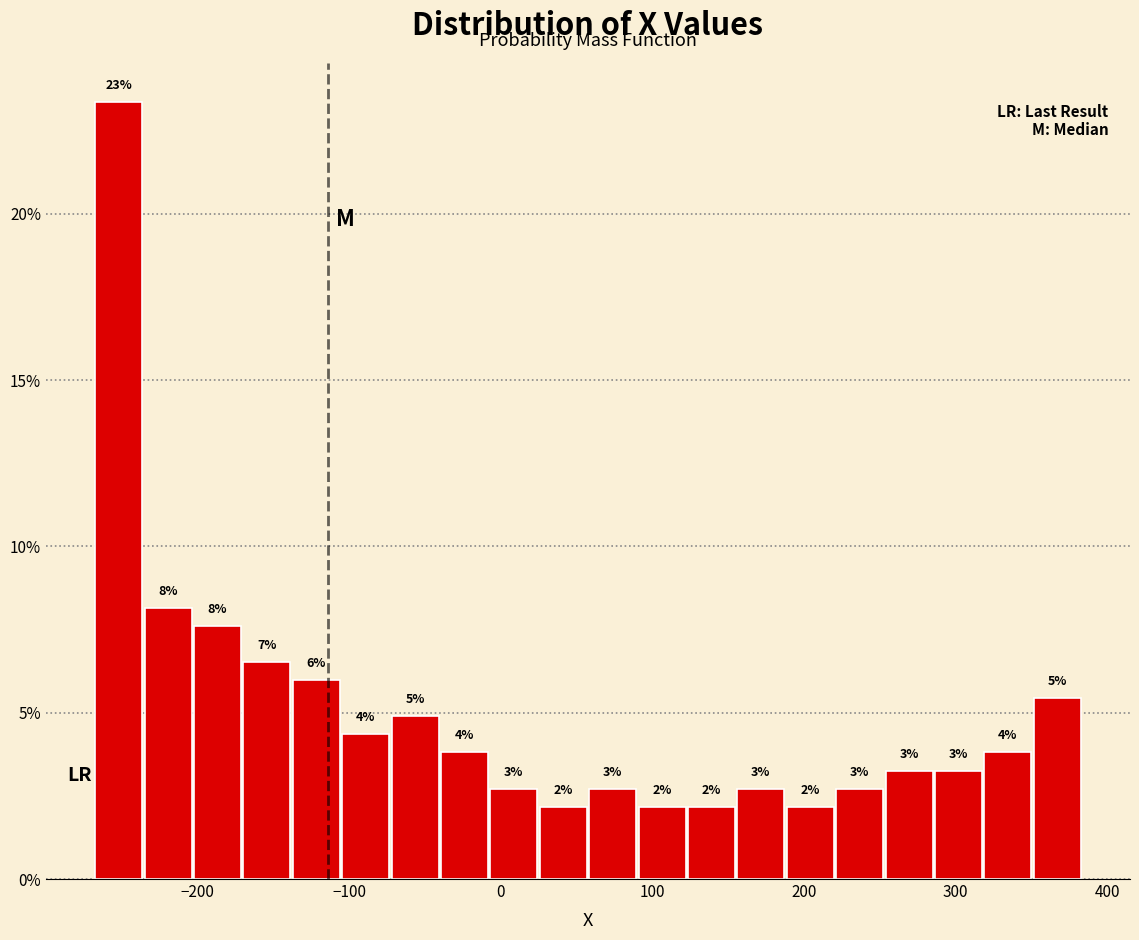

Around what value on the x-axis is the tallest bar? Give the approximate position of its centre, as read against the axis.

-250